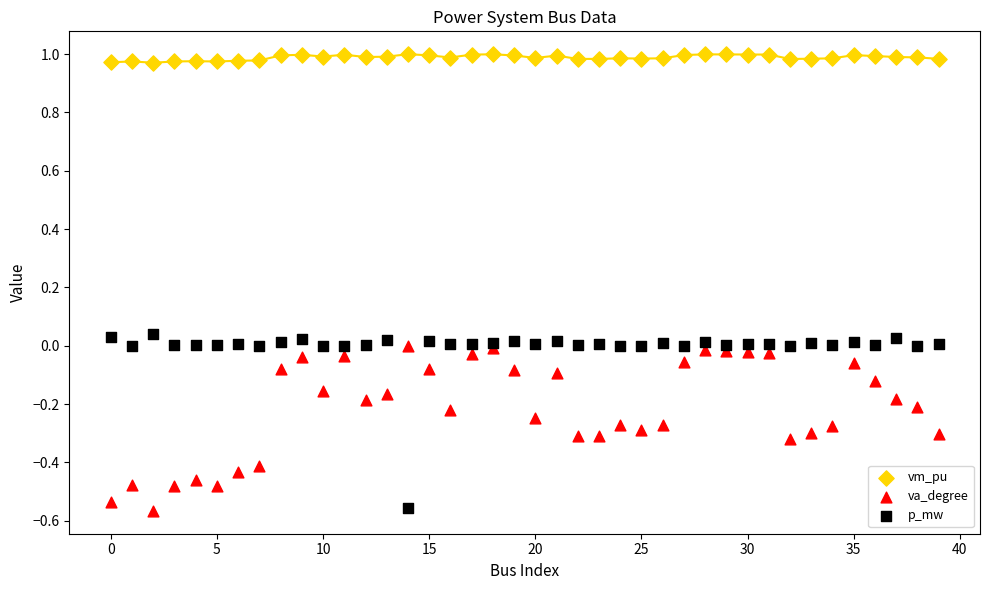

Which series reaches the maximum Y coordinate?

vm_pu